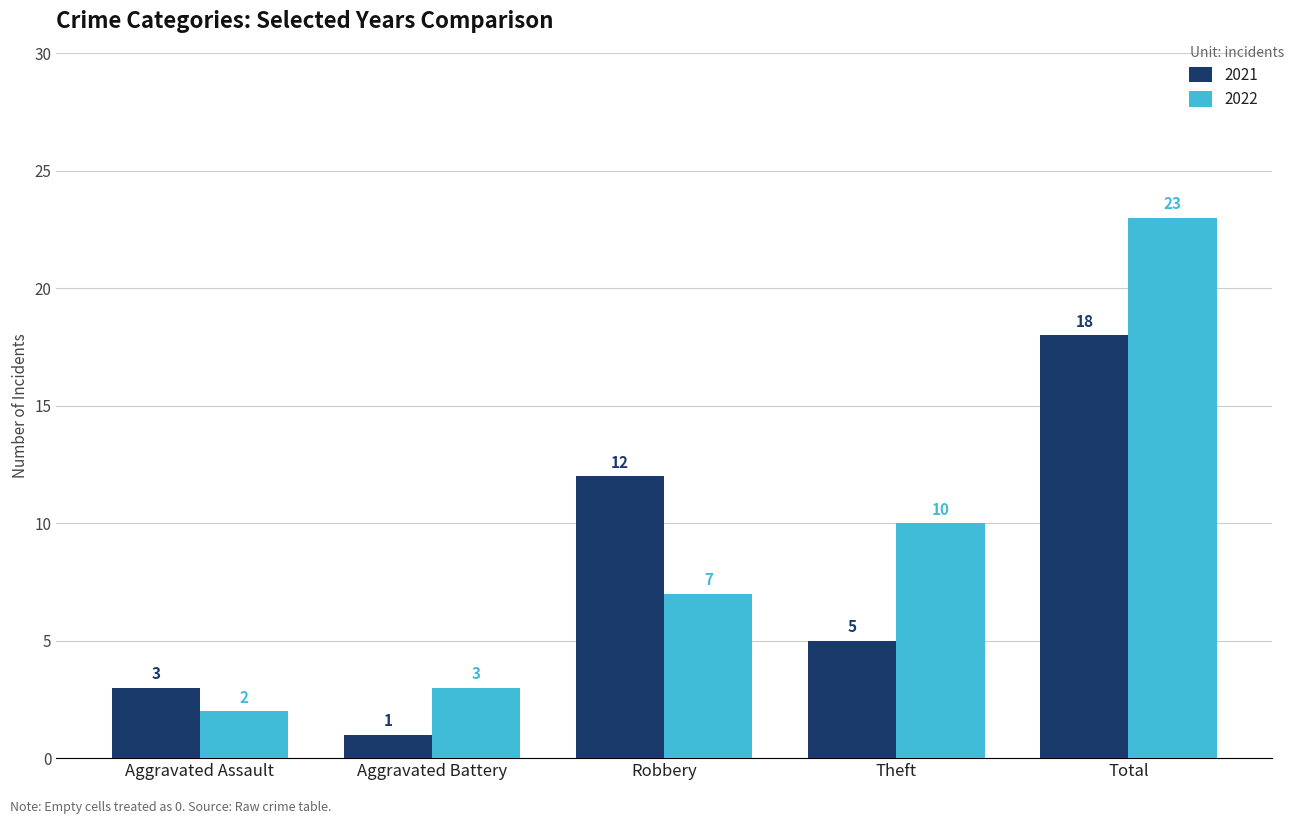

Which label corresponds to the smallest value in the chart?

Aggravated Battery